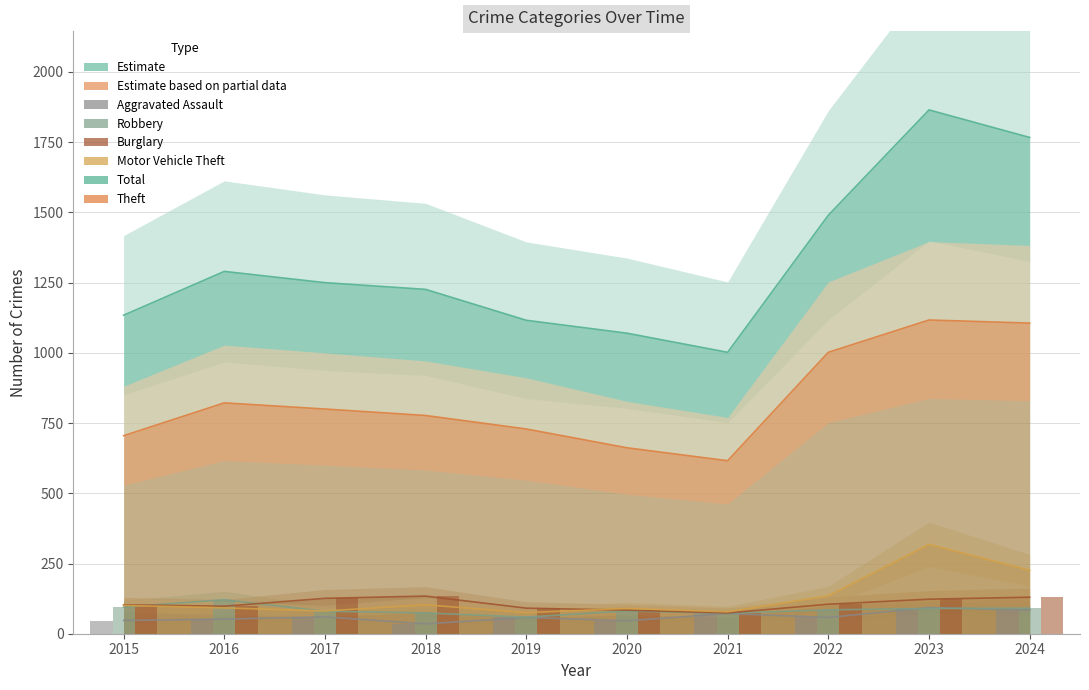

How many groups of bars are there?

10